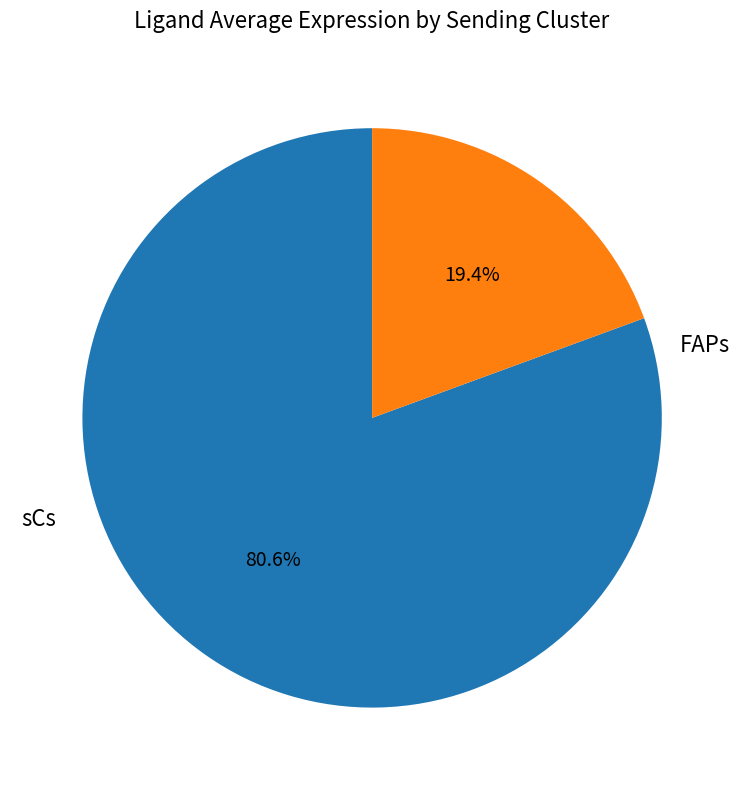

Is there any slice that represents more than half of the pie?

Yes